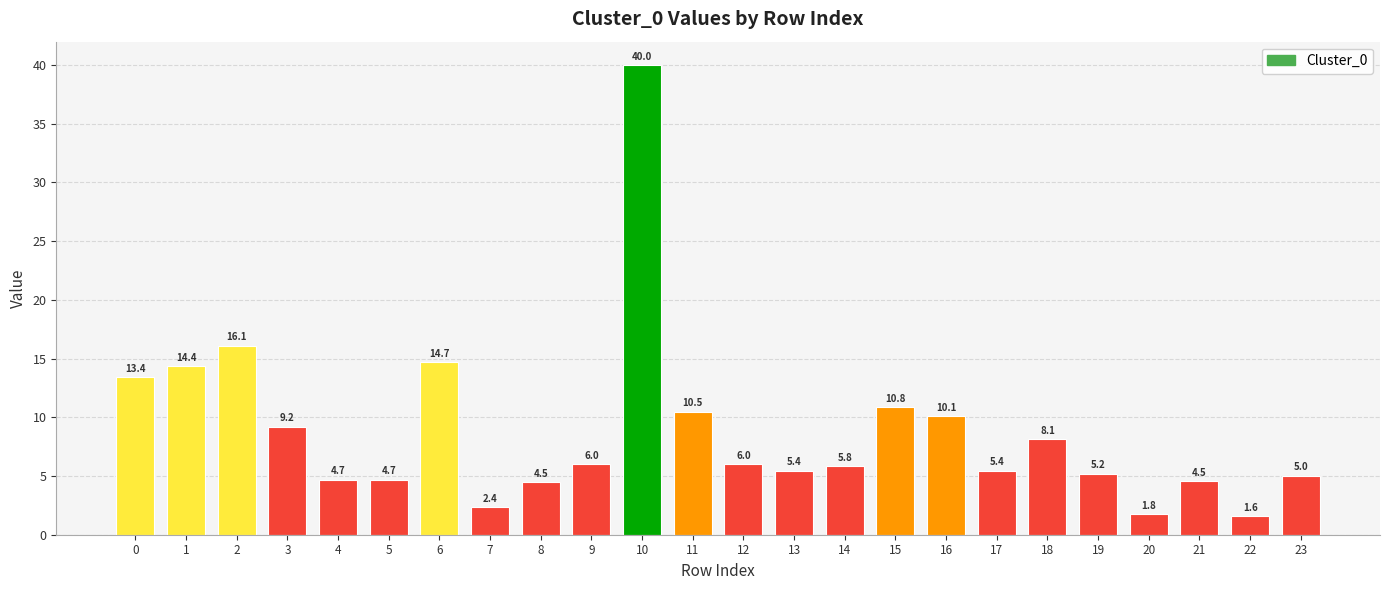

Does the chart contain any negative values?

No